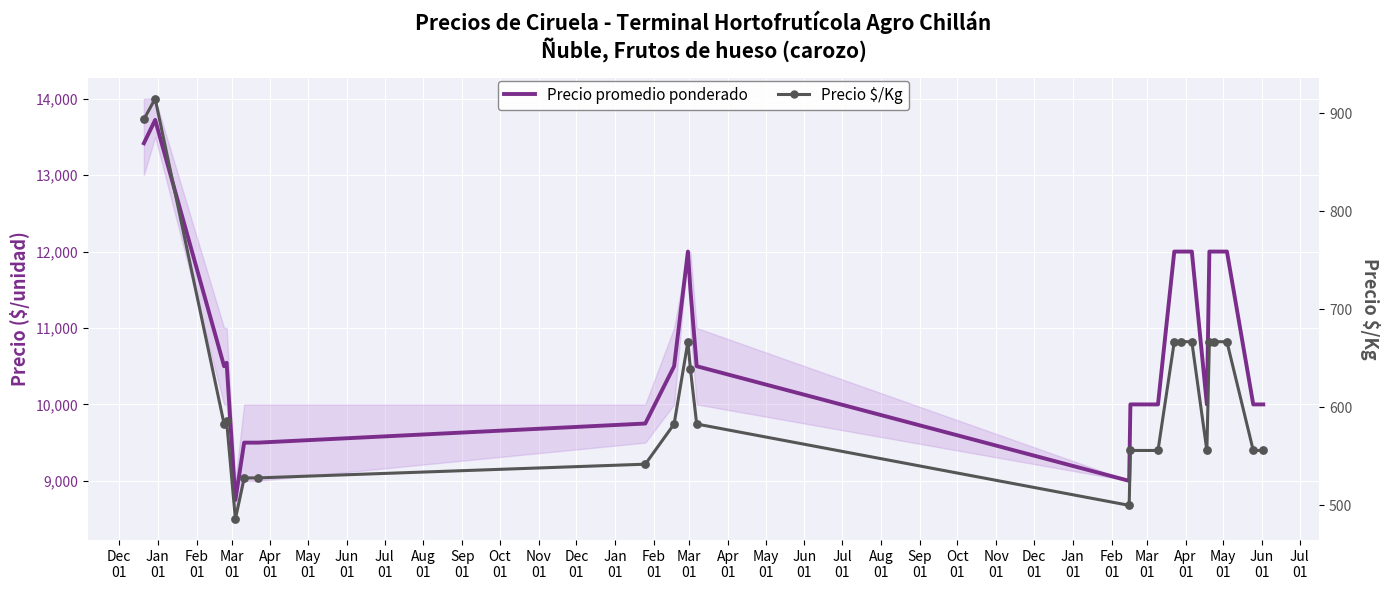

At which category is the sum across all series the highest?

Jan
01